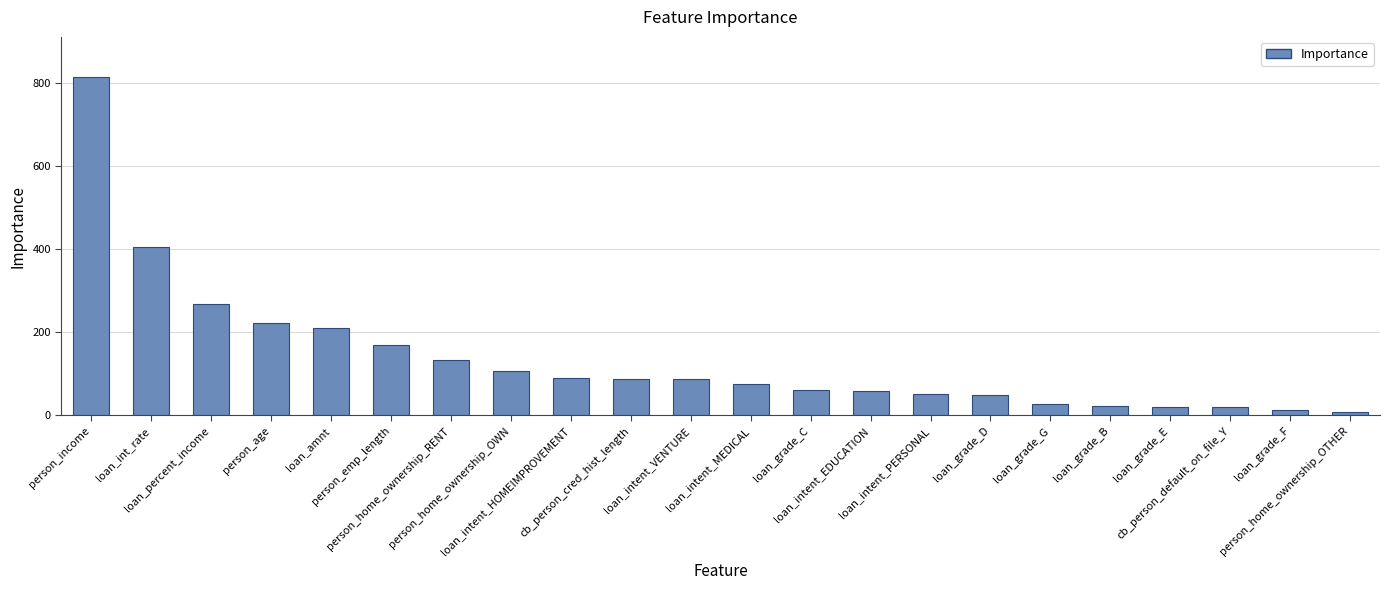

What is the maximum value shown in the chart?

814